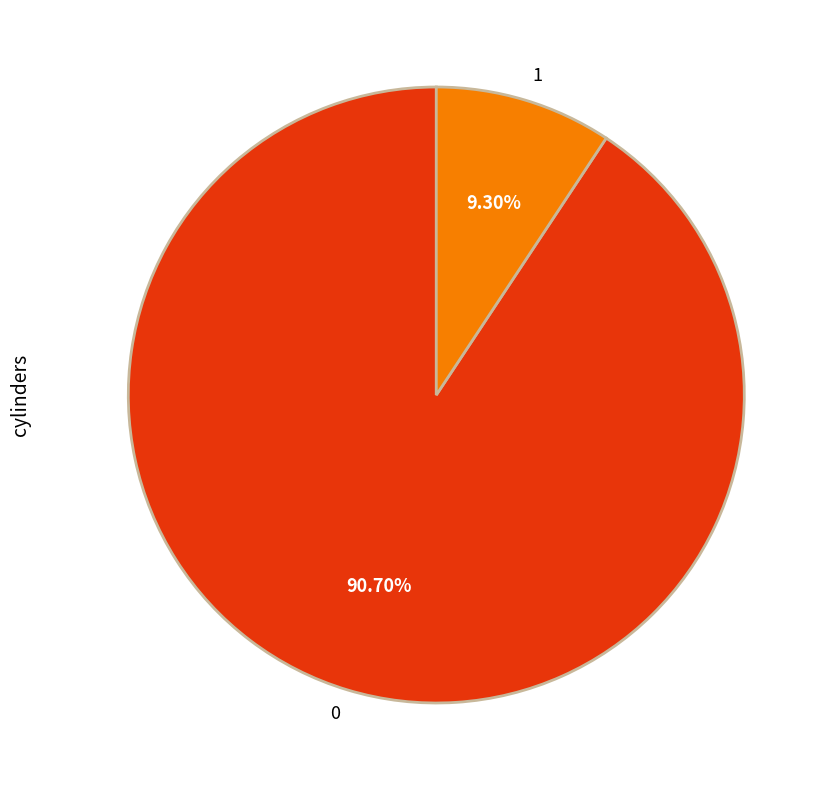

To the nearest percent, what portion does 0 represent?

91%